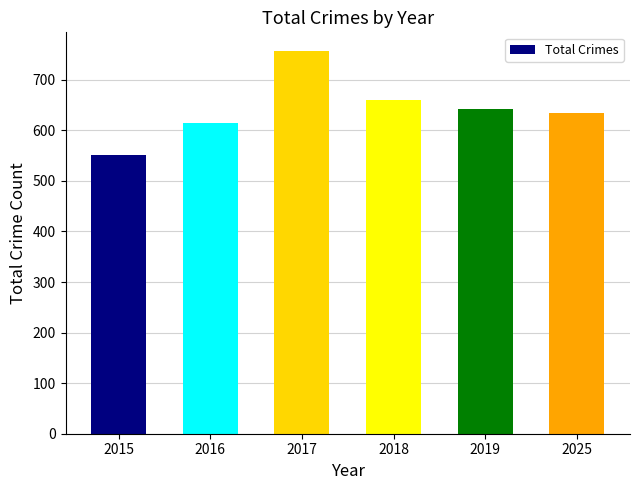

What is the approximate value at 2015, to the nearest 10?

550